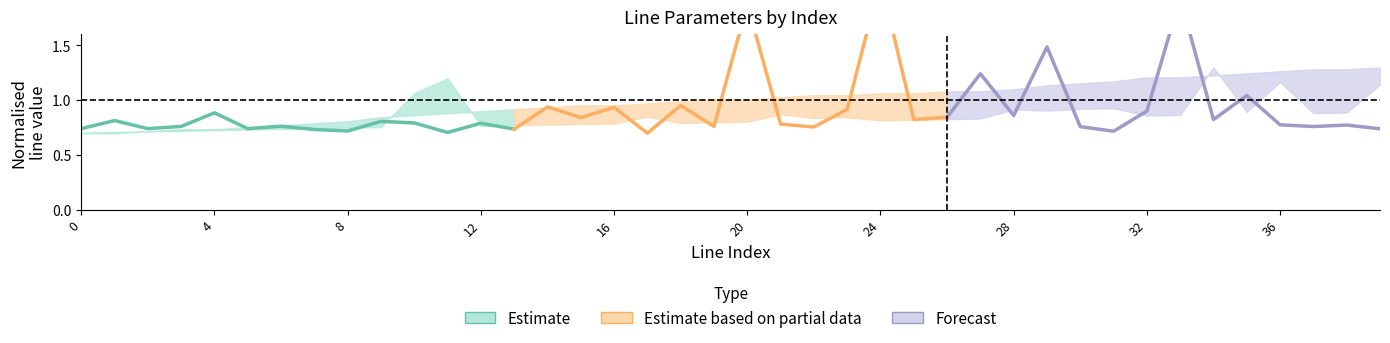

Which series has the widest spread of values?

Estimate based on partial data